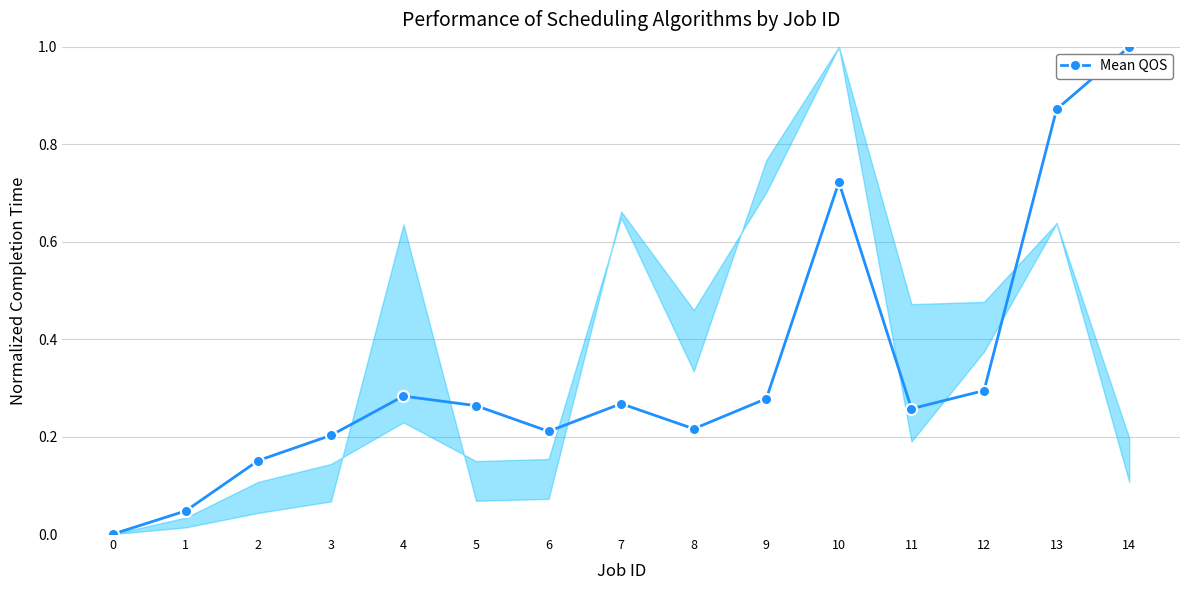

The chart shows a value of 0.1 at 5. True or false?

False